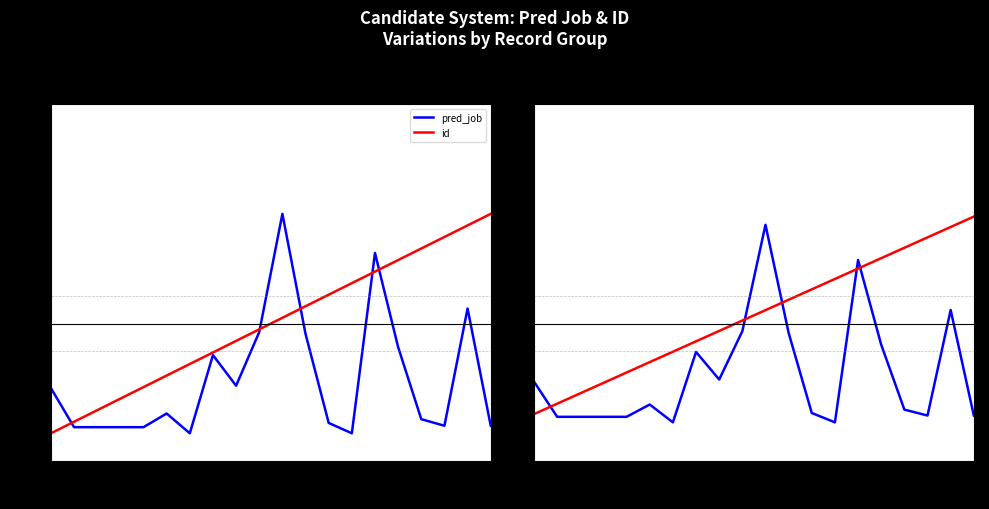

What are all the series names shown in the legend?

pred_job, id